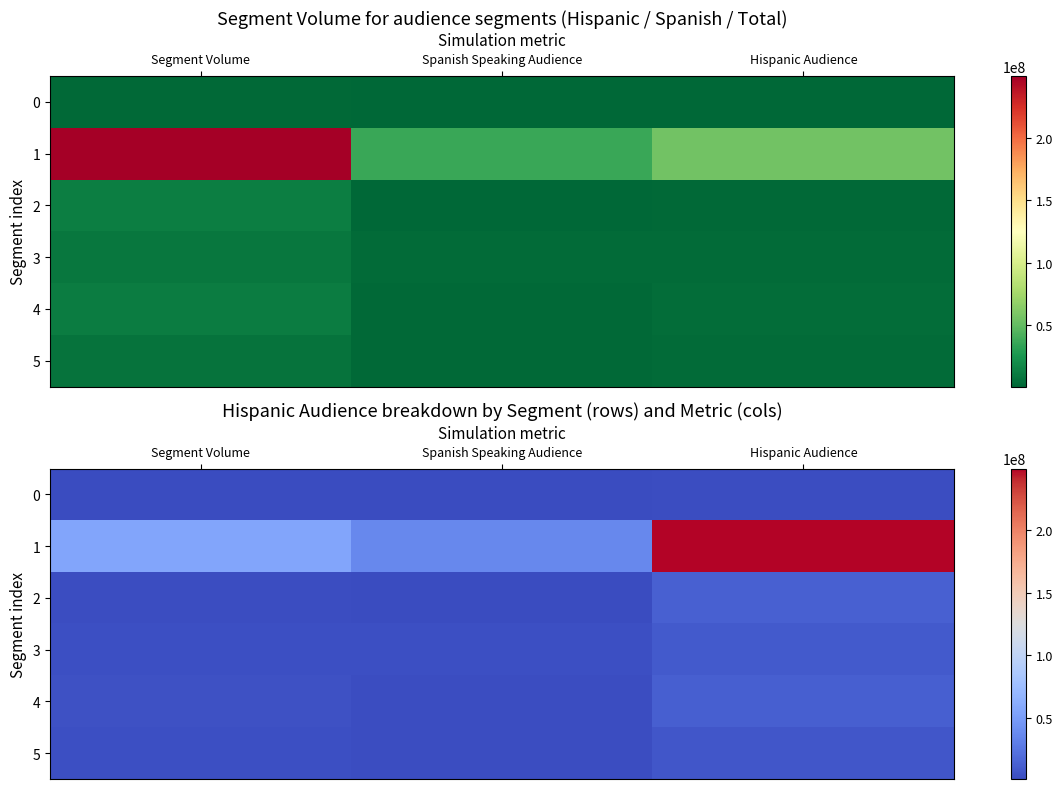

How many values in the 5 series exceed 3100503?

1